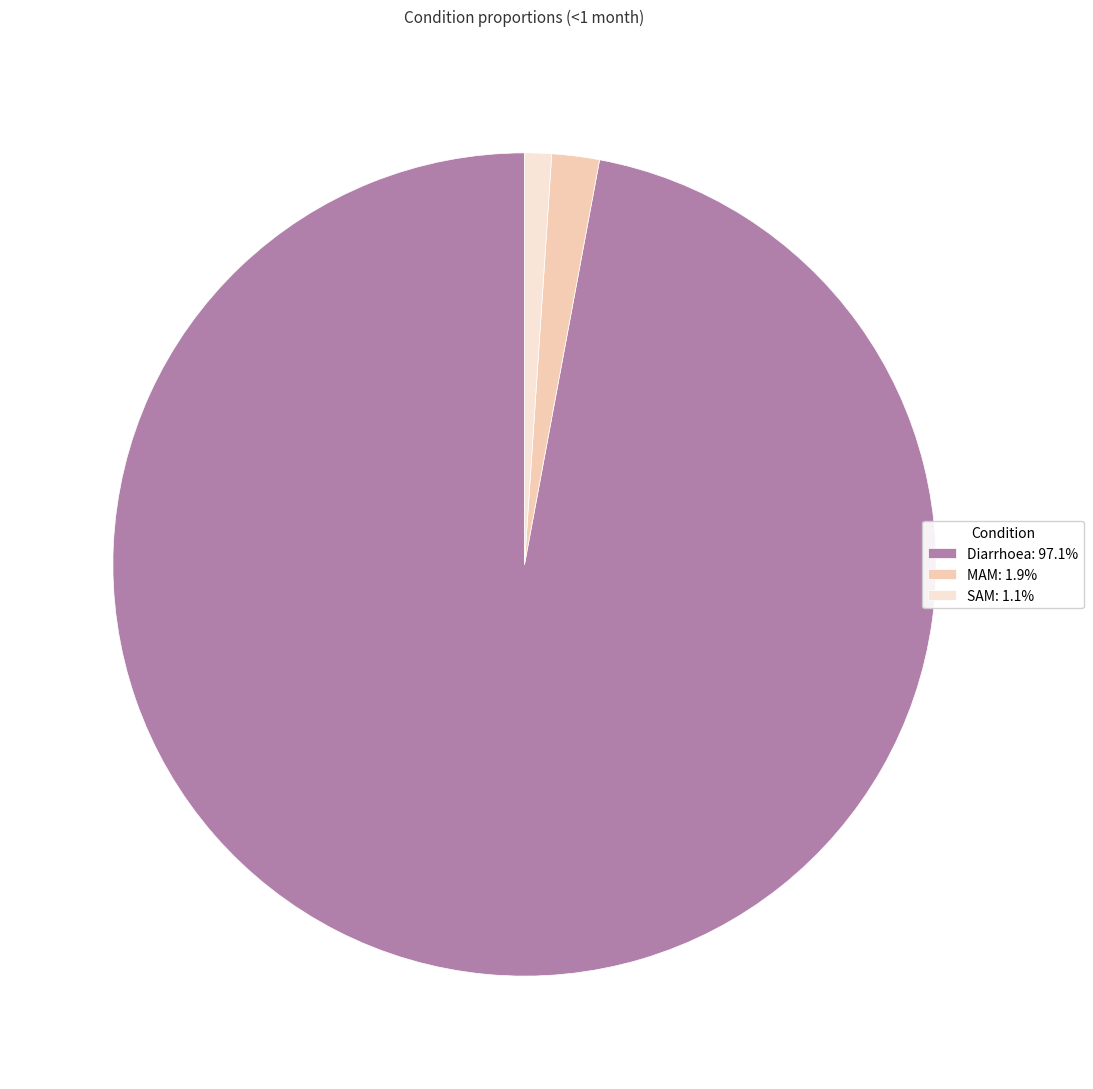

Do Diarrhoea: 97.1% and MAM: 1.9% together represent more than half of the pie?

Yes